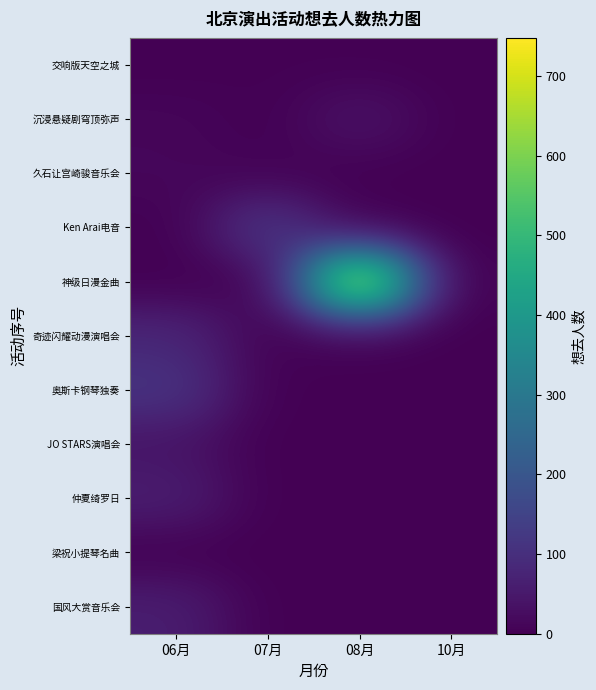

Which category has the lowest value across all series?

06月